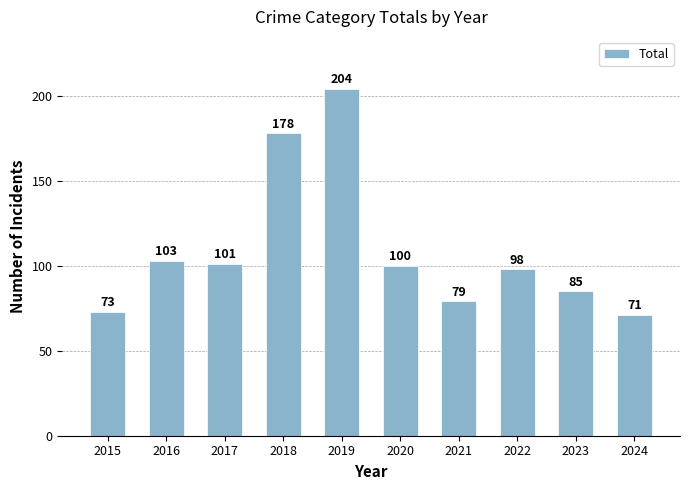

What is the change in value from 2016 to 2018?

+75